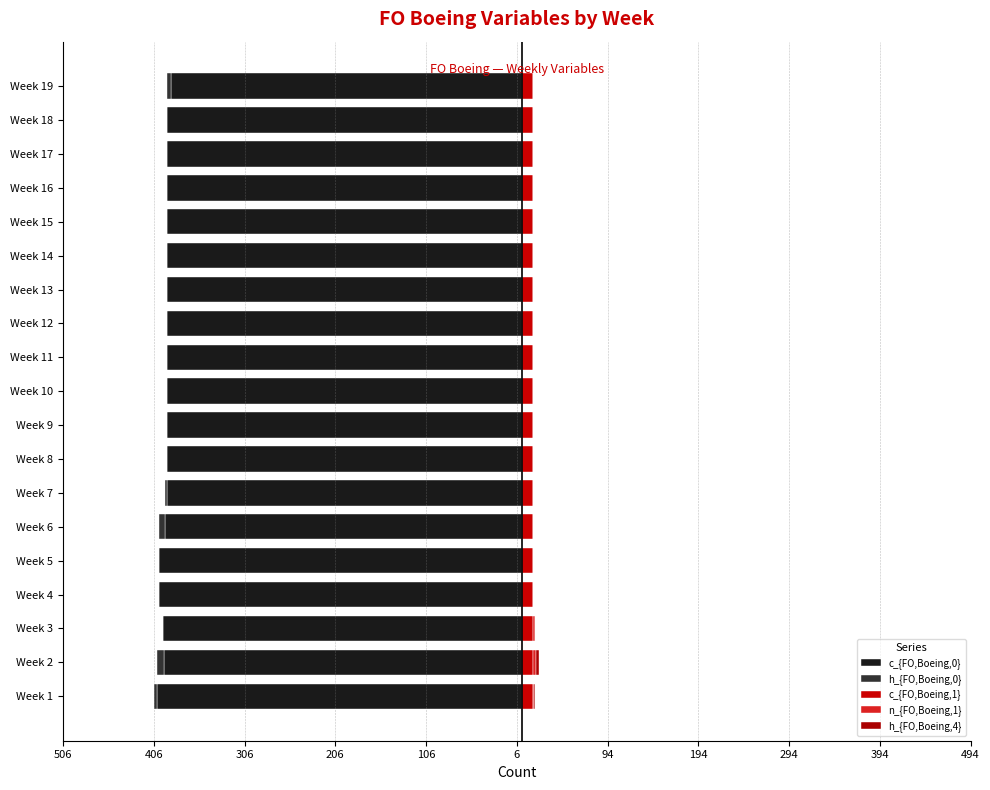

How many values in the n_{FO,Boeing,1} series exceed 0?

3